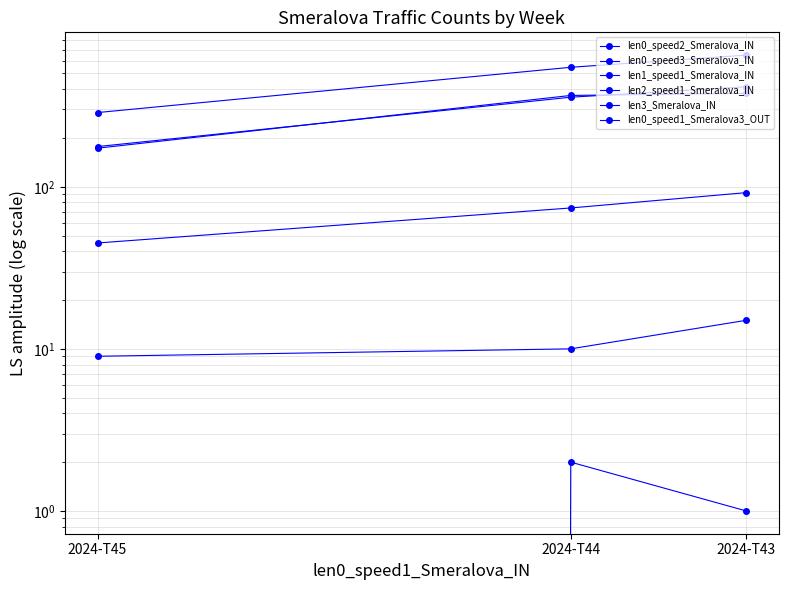

What is the sum of all len2_speed1_Smeralova_IN values?

34